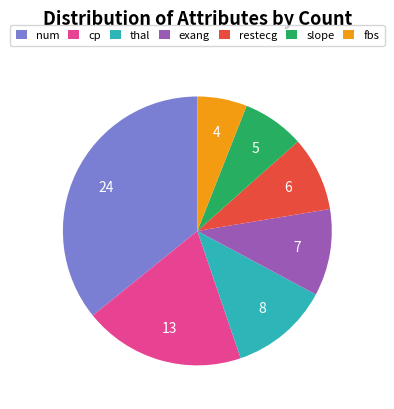

Rank the categories by value from highest to lowest.

num, cp, thal, exang, restecg, slope, fbs